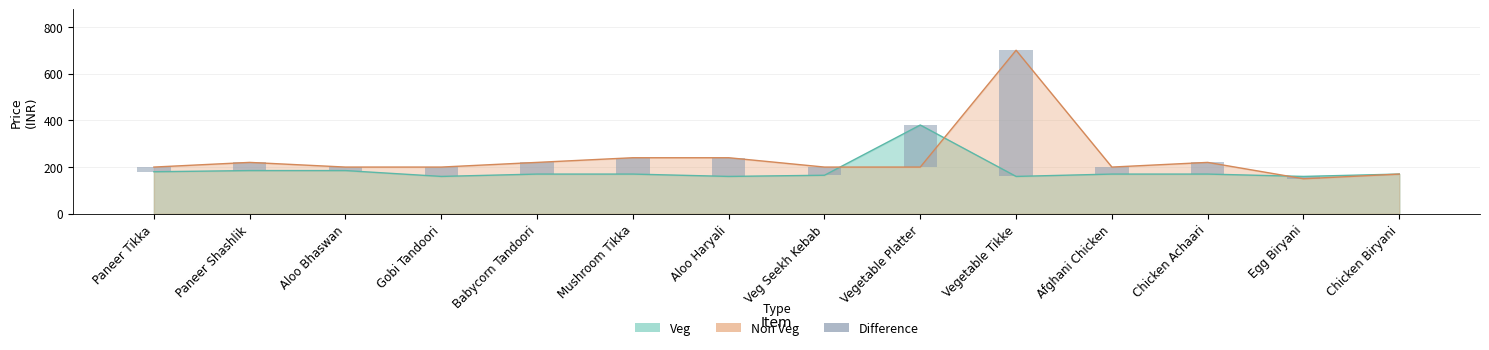

Are the bars horizontal?

No